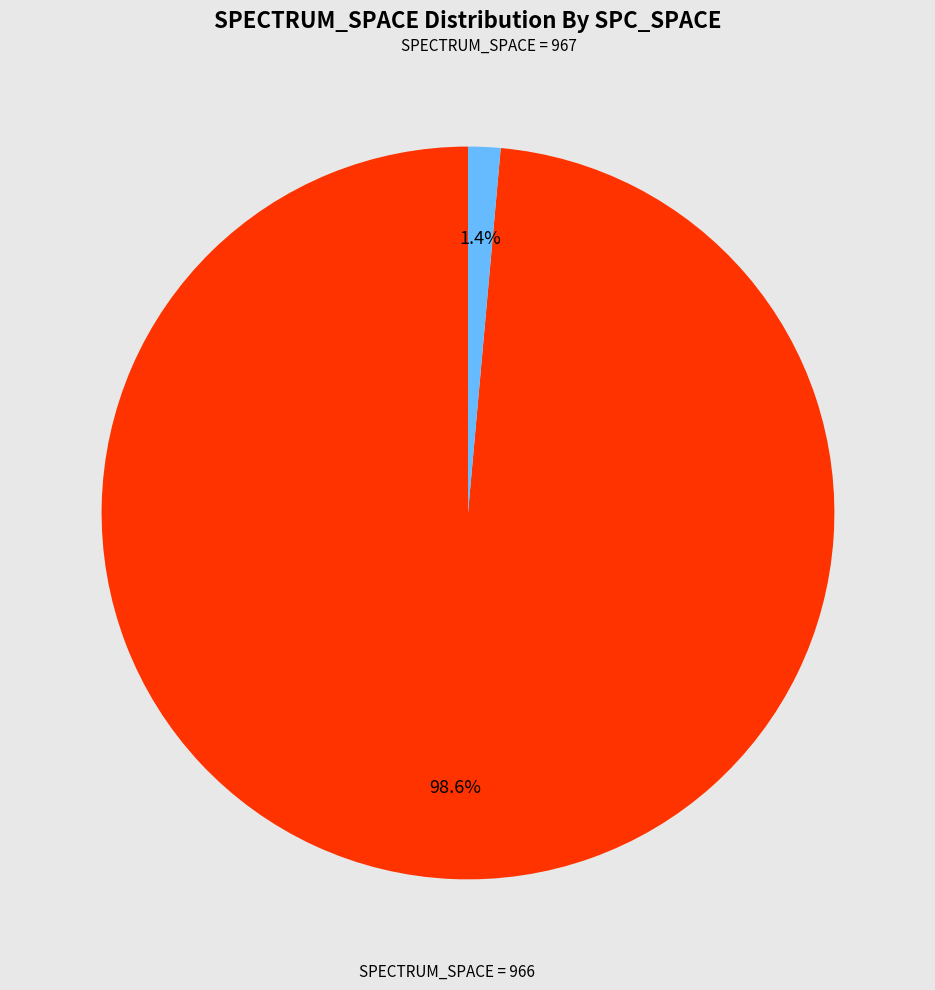

Is there any slice that represents more than half of the pie?

Yes